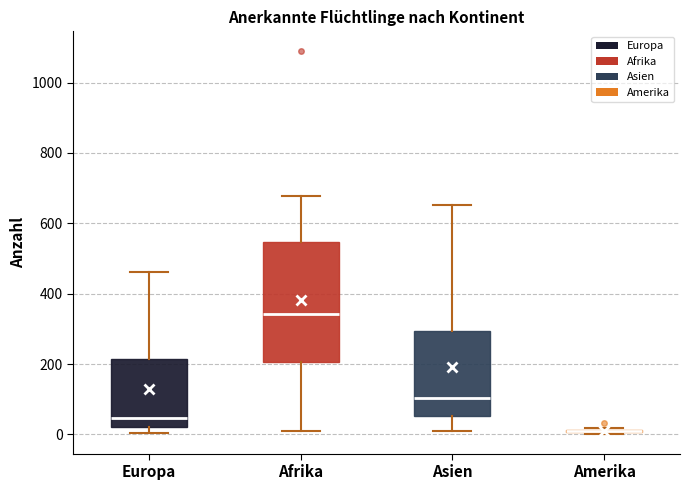

Comparing the boxes themselves (not the whiskers), which one is the tallest?

Afrika